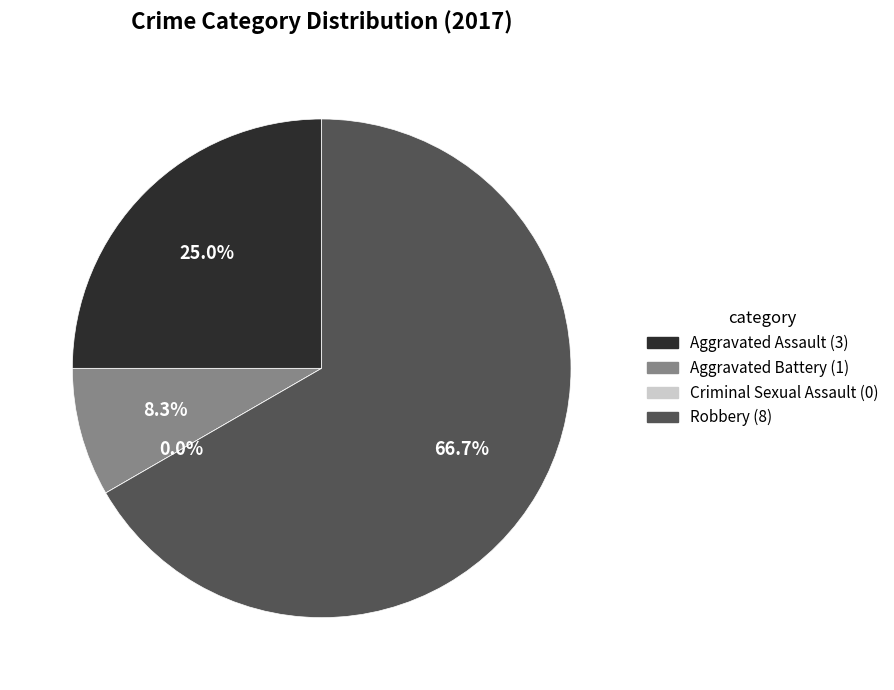

Count the number of slices in the pie.

4